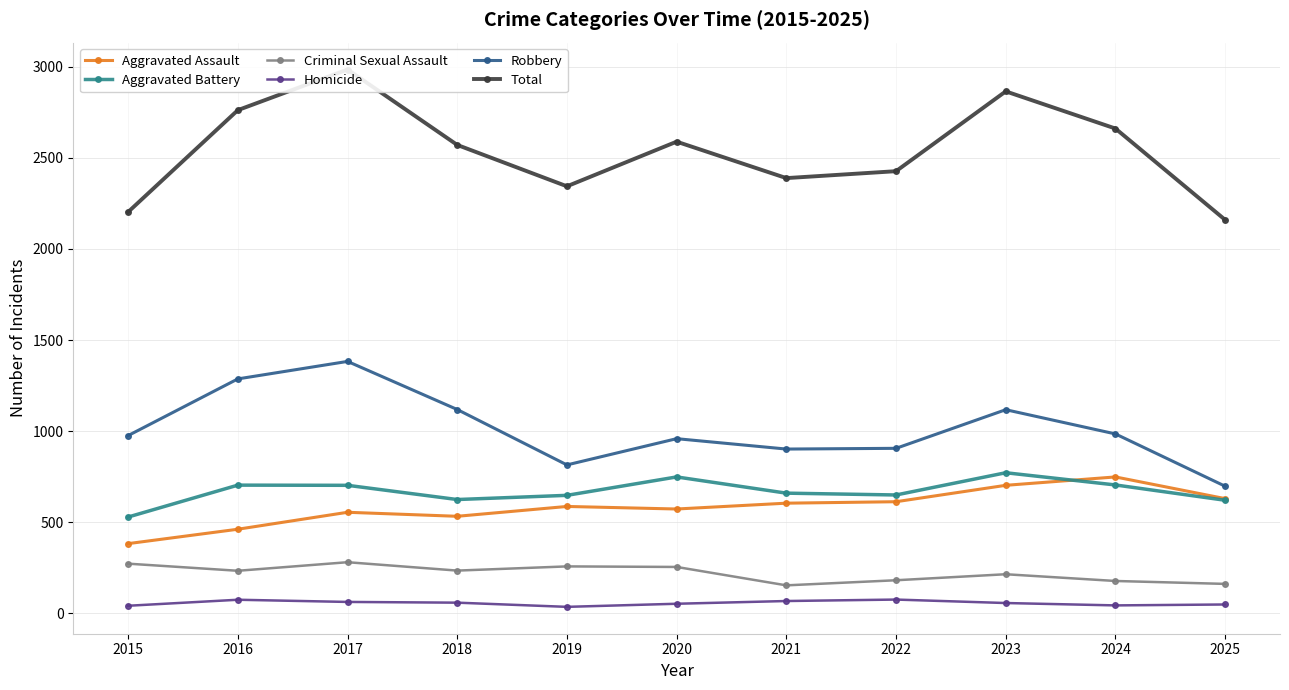

Rank the series by their maximum value, from highest to lowest.

Total, Robbery, Aggravated Battery, Aggravated Assault, Criminal Sexual Assault, Homicide